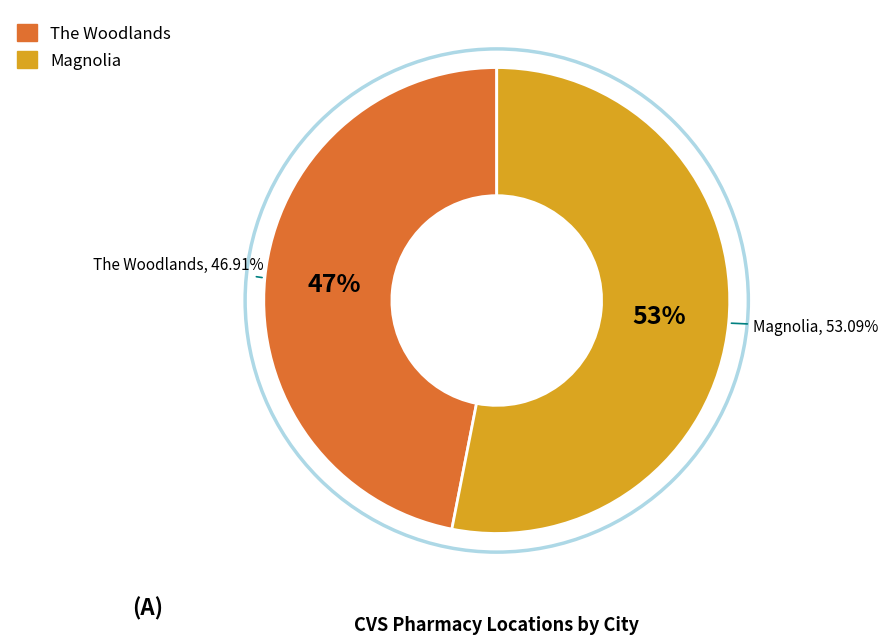

To the nearest percent, what is the average slice percentage?

50%